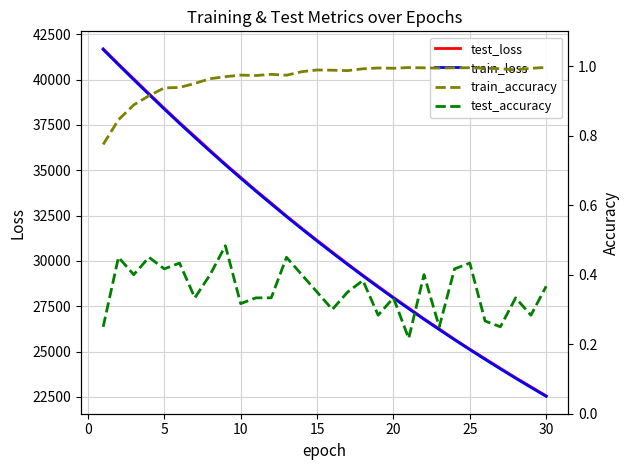

Does the chart display data point markers on the line(s)?

No